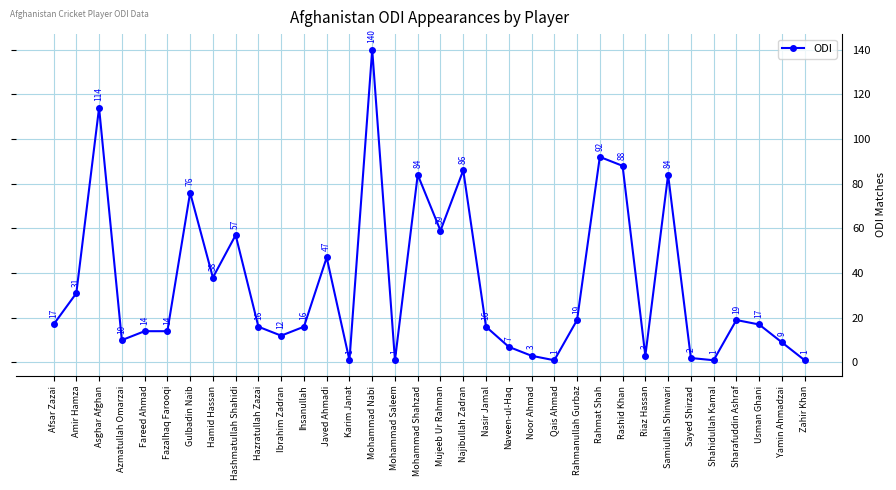

Reading left to right, list all the values displayed in this chart.

17	31	114	10	14	14	76	38	57	16	12	16	47	1	140	1	84	59	86	16	7	3	1	19	92	88	3	84	2	1	19	17	9	1